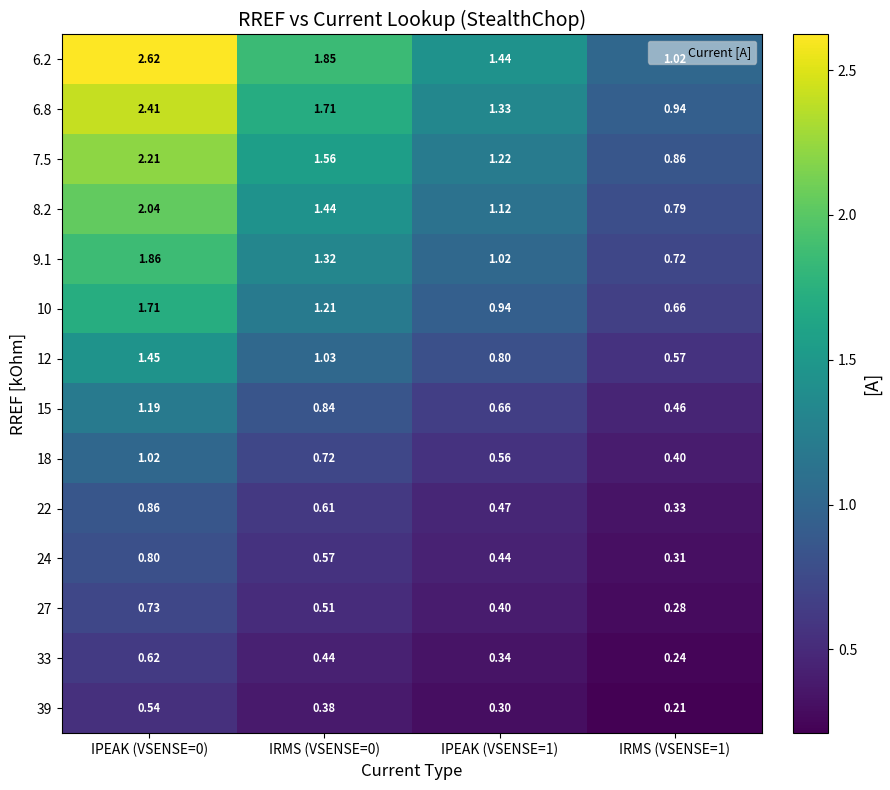

Is the value of 10 at IRMS (VSENSE=1) greater than the value of 6.8 at IPEAK (VSENSE=1)?

No